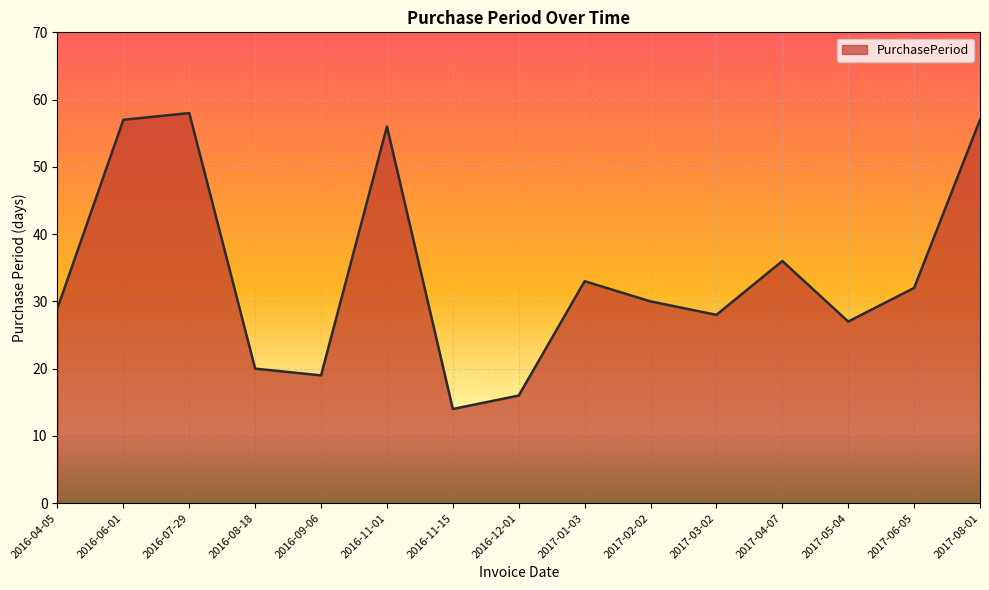

The value at 2016-11-15 is 5. True or false?

False